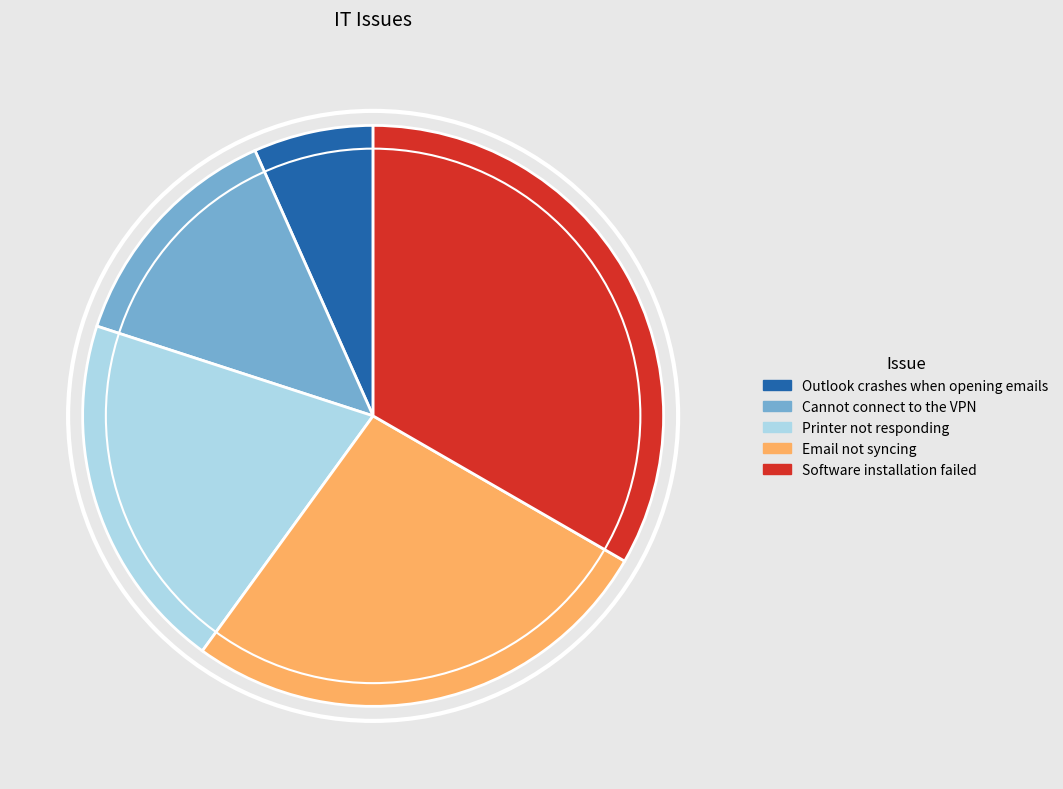

Is there any slice that represents more than half of the pie?

No